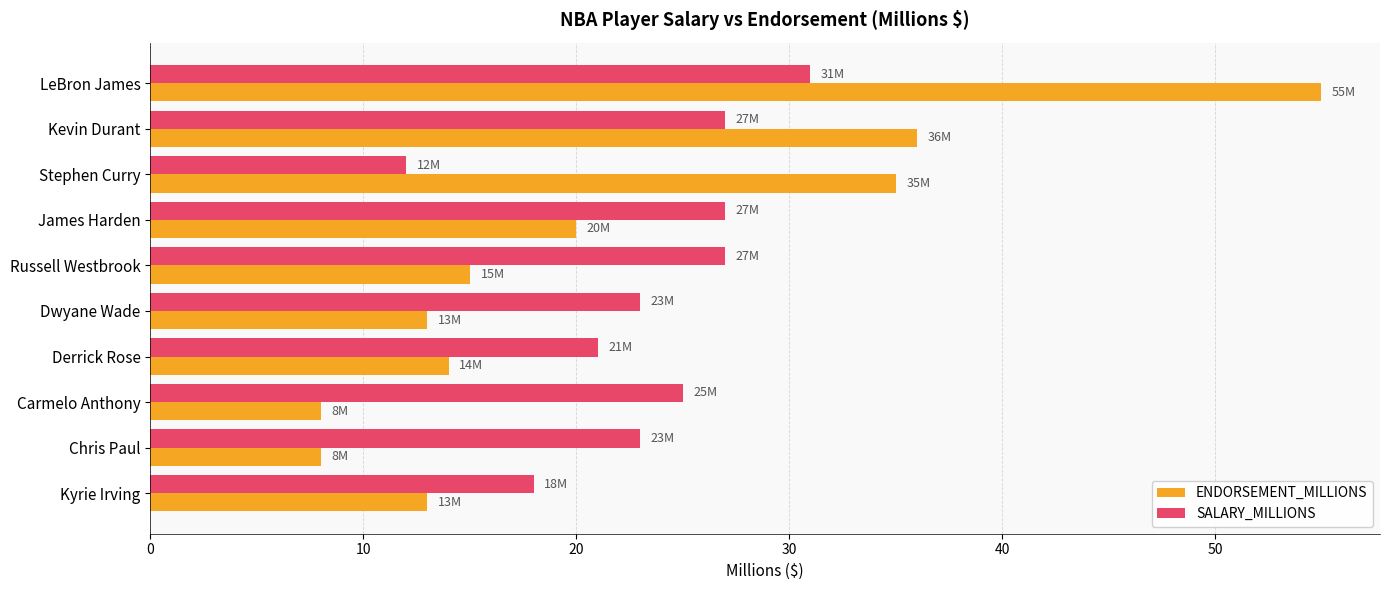

How many series are shown in this chart?

2